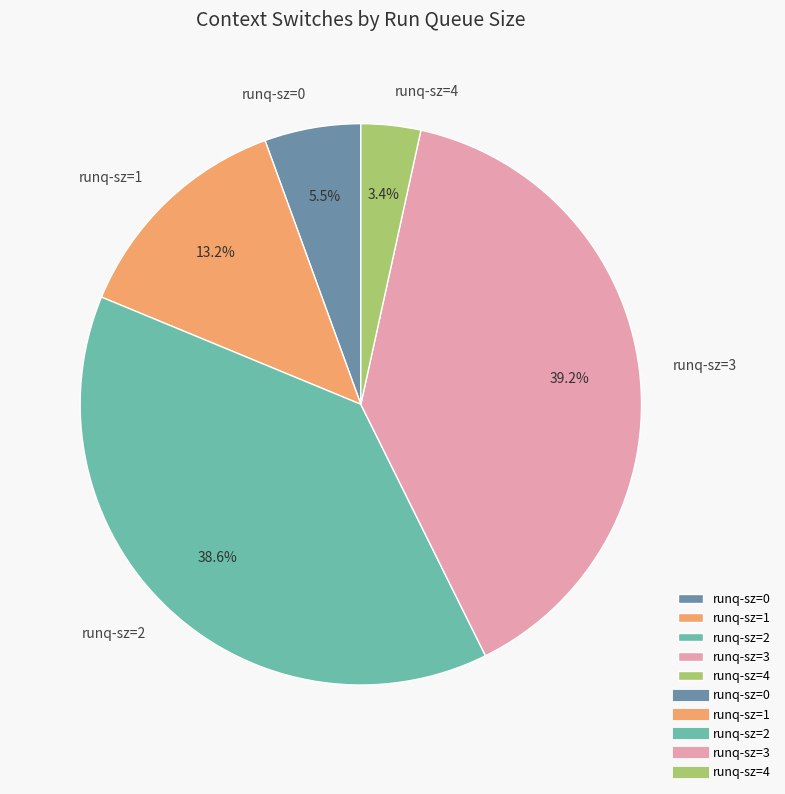

Is there a majority slice in this chart?

No